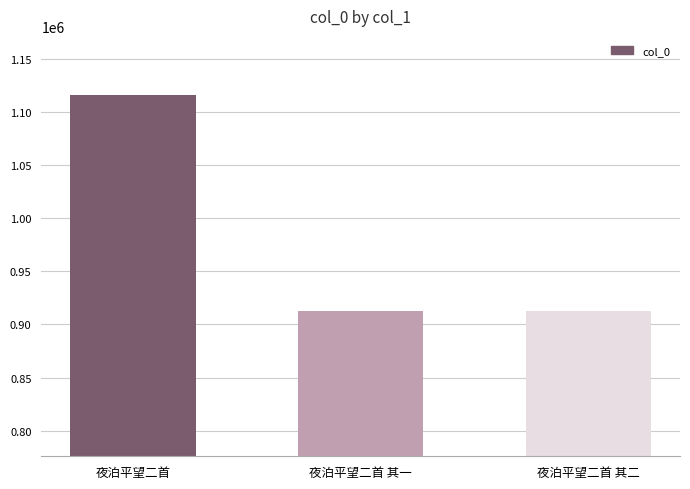

What is the change in value from 夜泊平望二首 其一 to 夜泊平望二首 其二?

-1